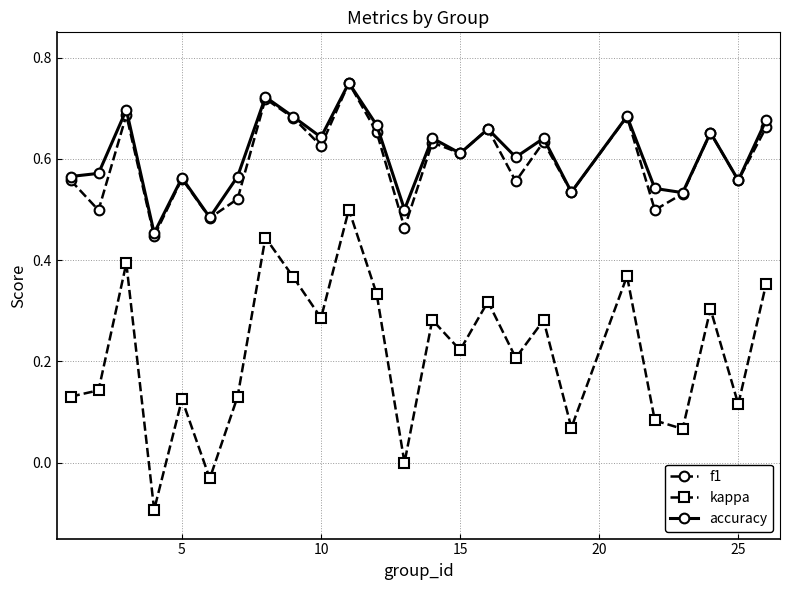

True or false: kappa has more than 2 points higher than both neighbors.

True